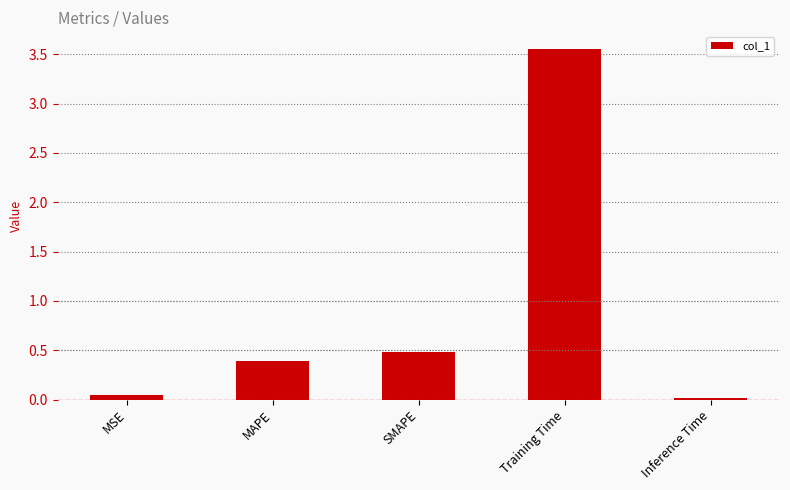

How many data points does each series have?

5